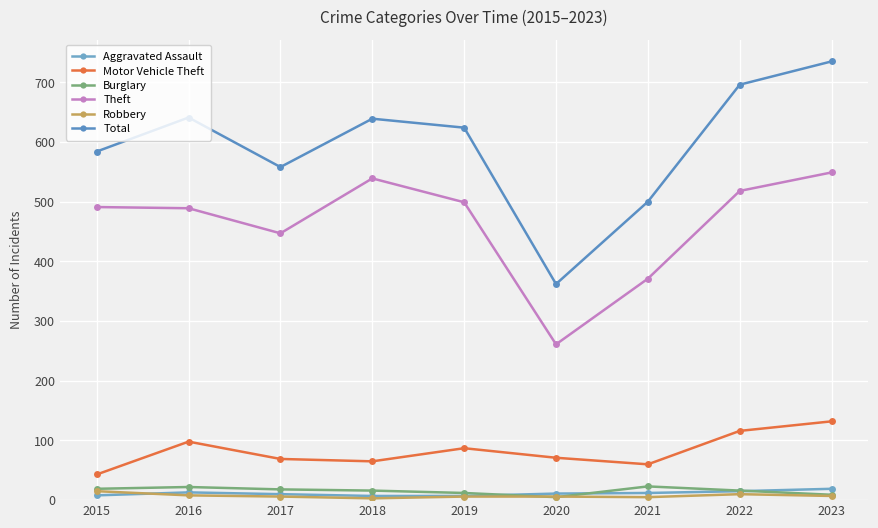

How many series are shown in this chart?

6